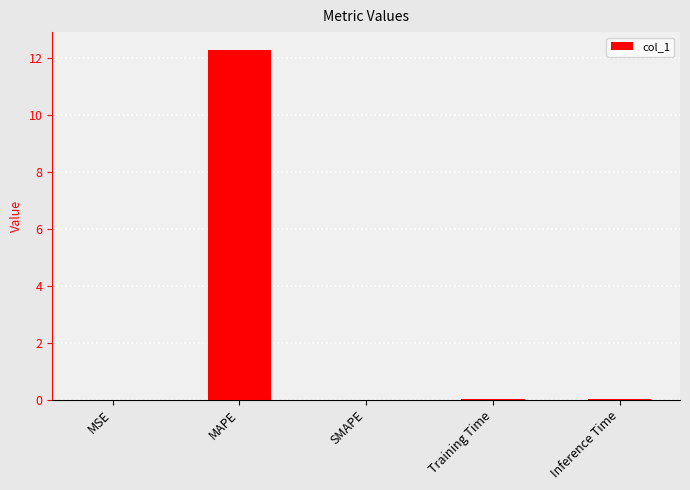

Is it true that the value at Inference Time is 0.0?

True